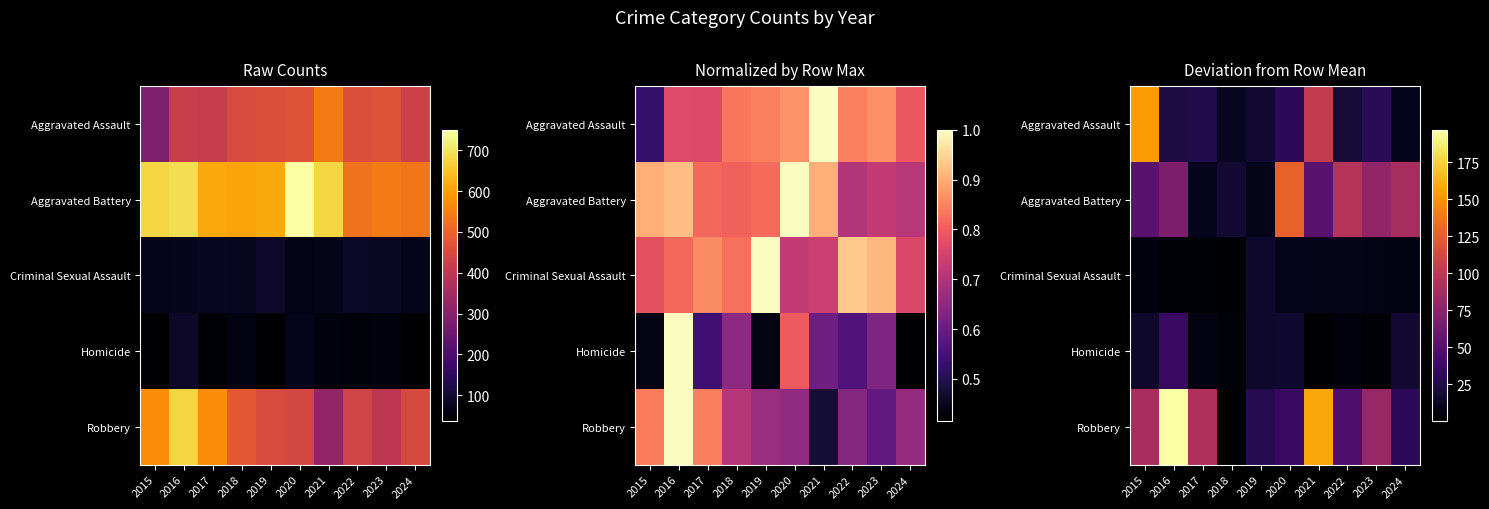

The Aggravated Battery series shows 89.1 at 2024. True or false?

True